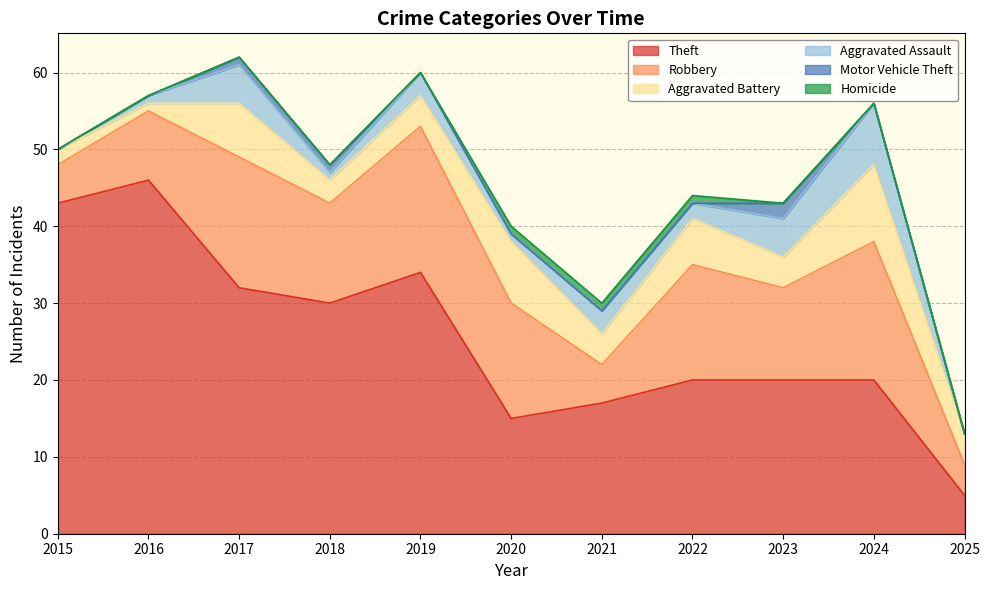

What is the total value across all series at 2025?

13